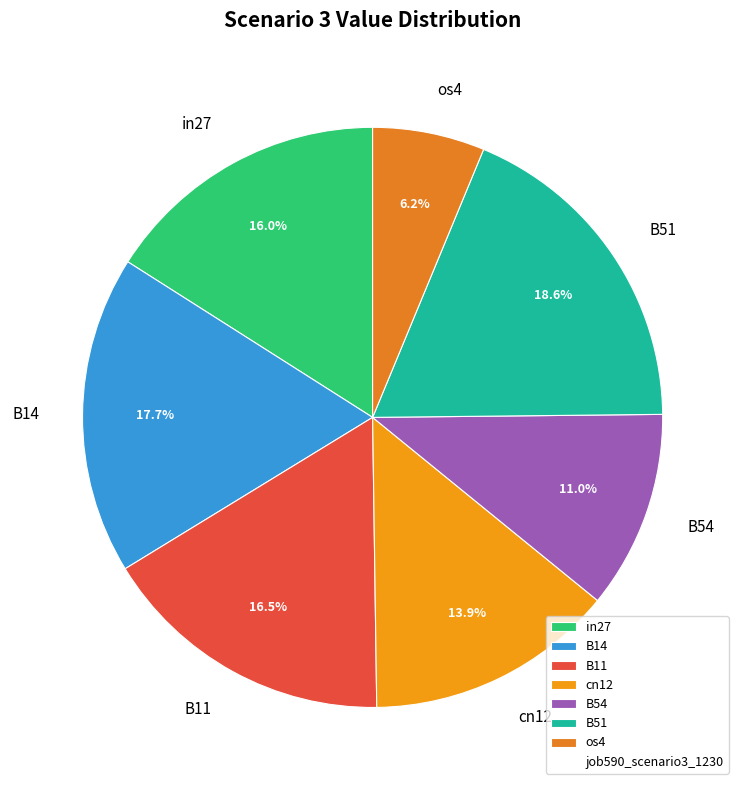

What is the smallest slice in the pie chart?

os4